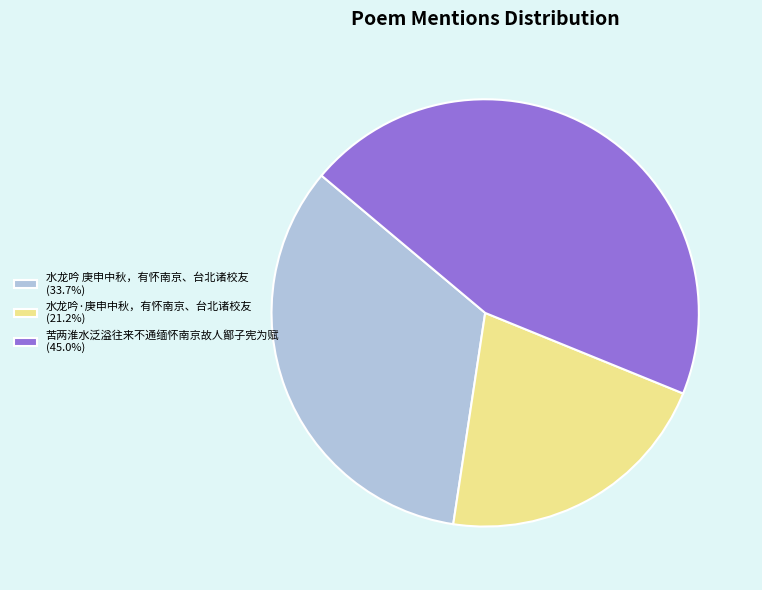

What is the ratio of the value at 水龙吟·庚申中秋，有怀南京、台北诸校友 (21.2%) to the value at 苦两淮水泛溢往来不通缅怀南京故人鄮子宪为赋 (45.0%)?

0.5